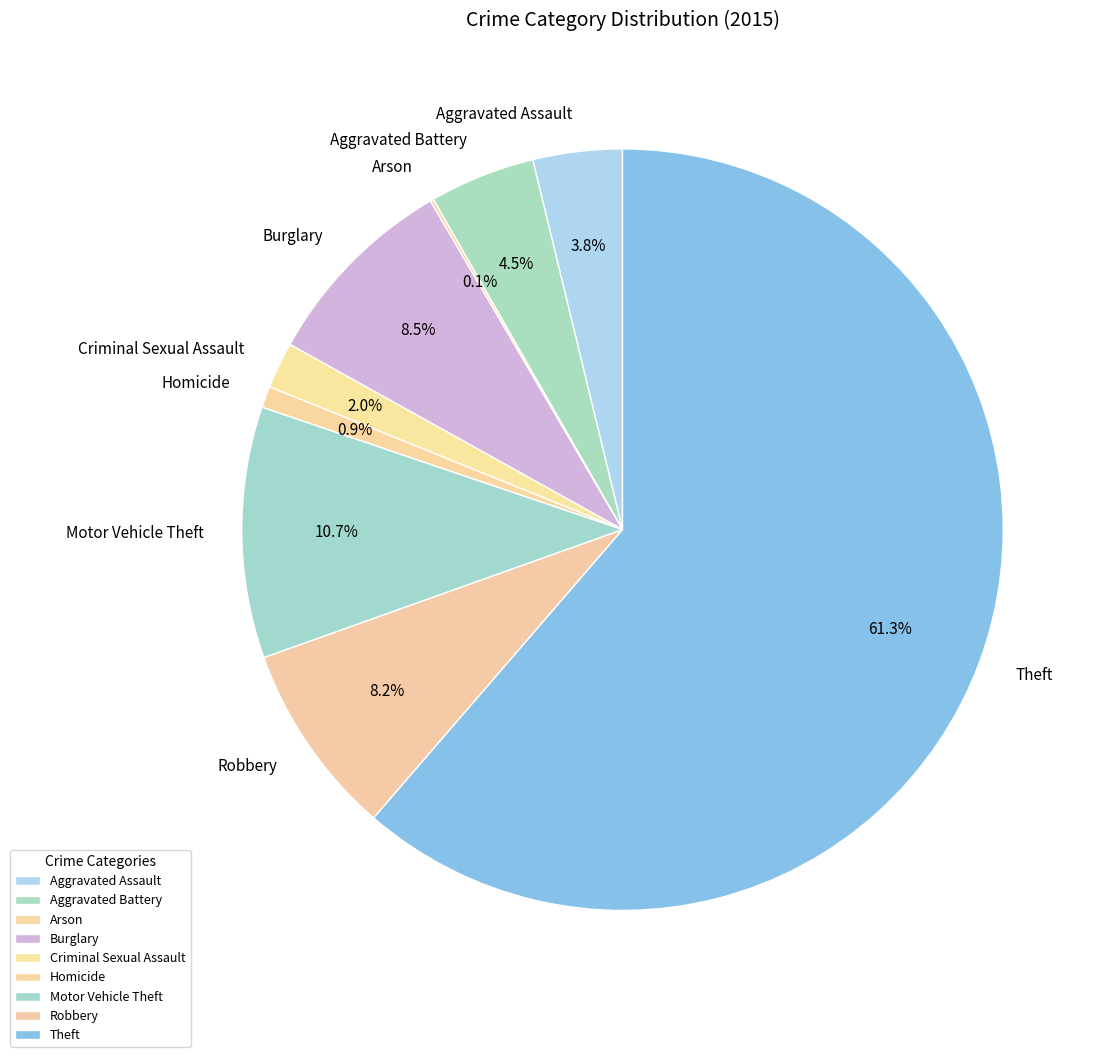

What percentage is NOT represented by Aggravated Assault?

96.2%